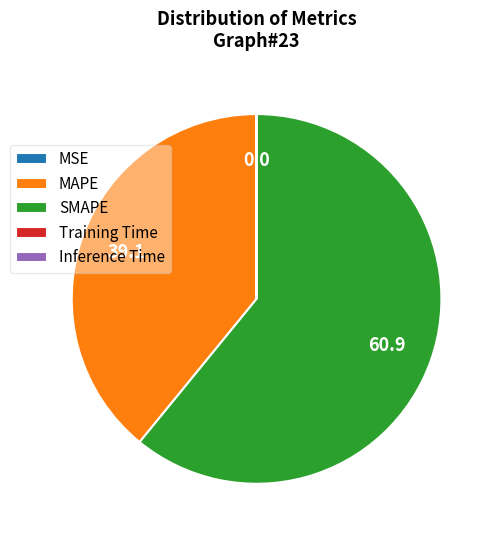

Is there a majority slice in this chart?

Yes